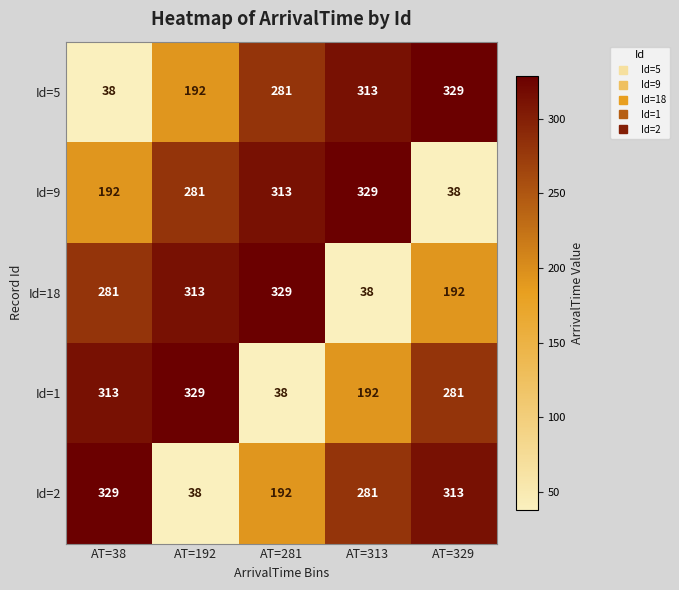

Which category has the lowest value in the Id=9 series?

AT=329